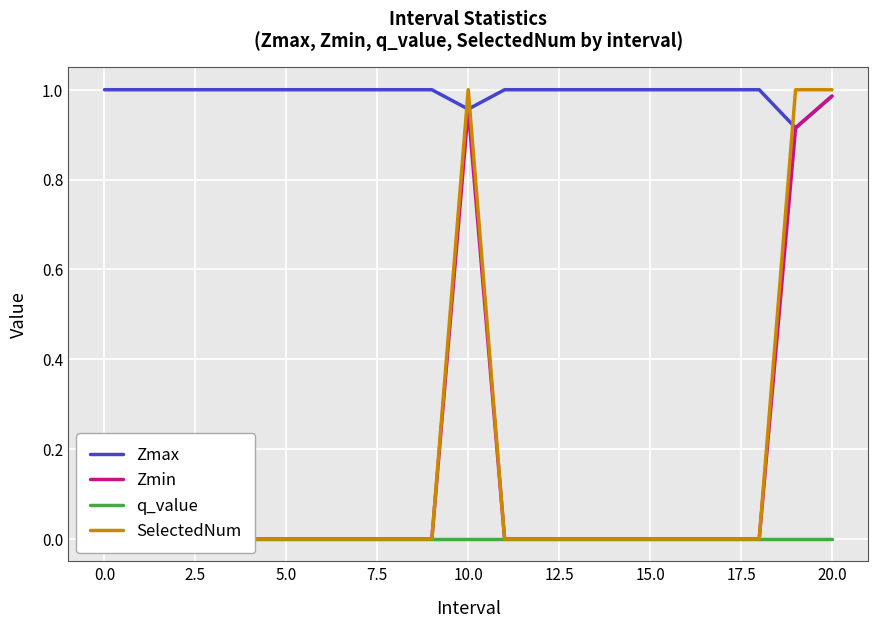

What is the label of the 1st point from the right?

20